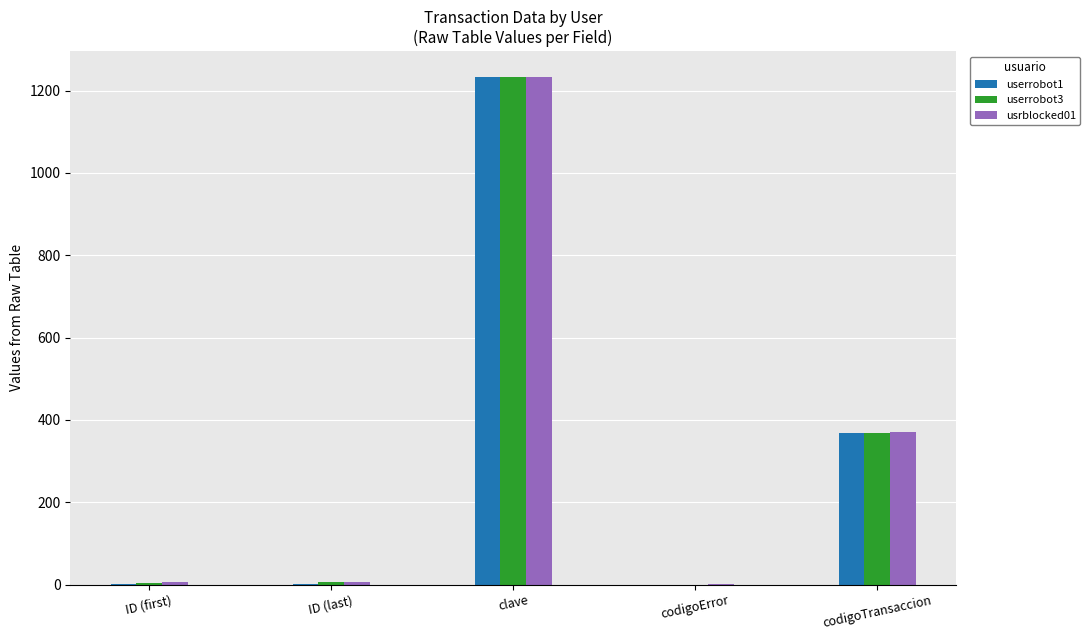

How many groups of bars are there?

5